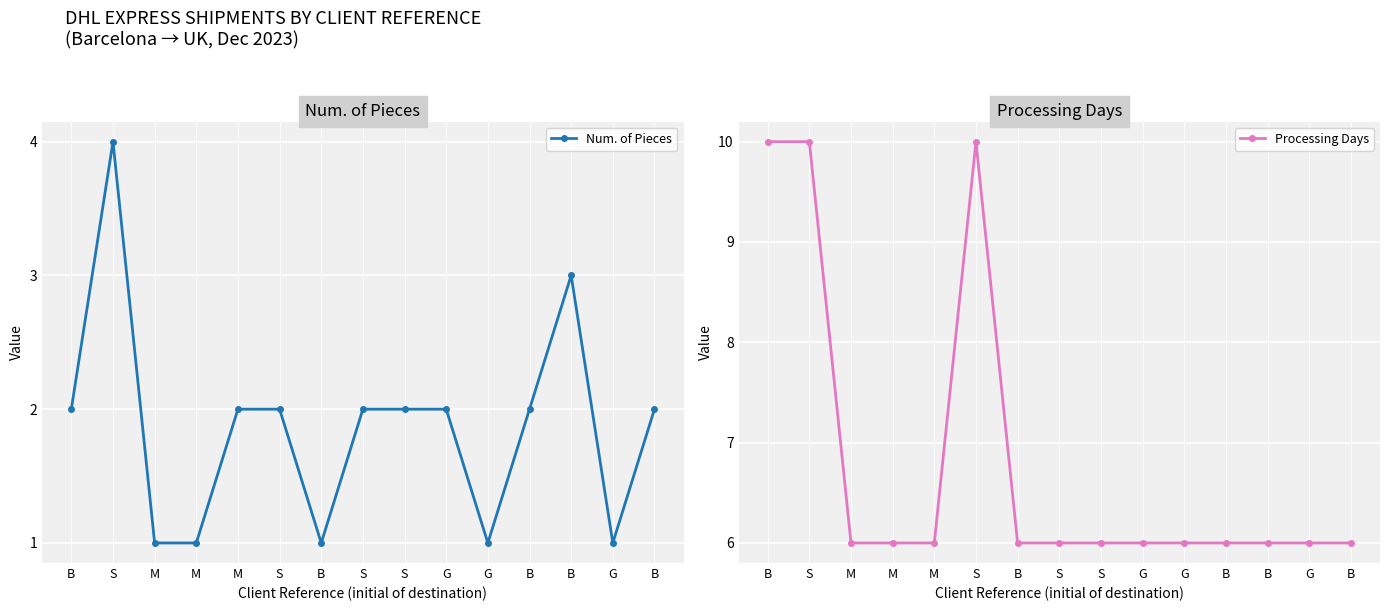

True or false: Processing Days and Num. of Pieces intersect in this chart.

False